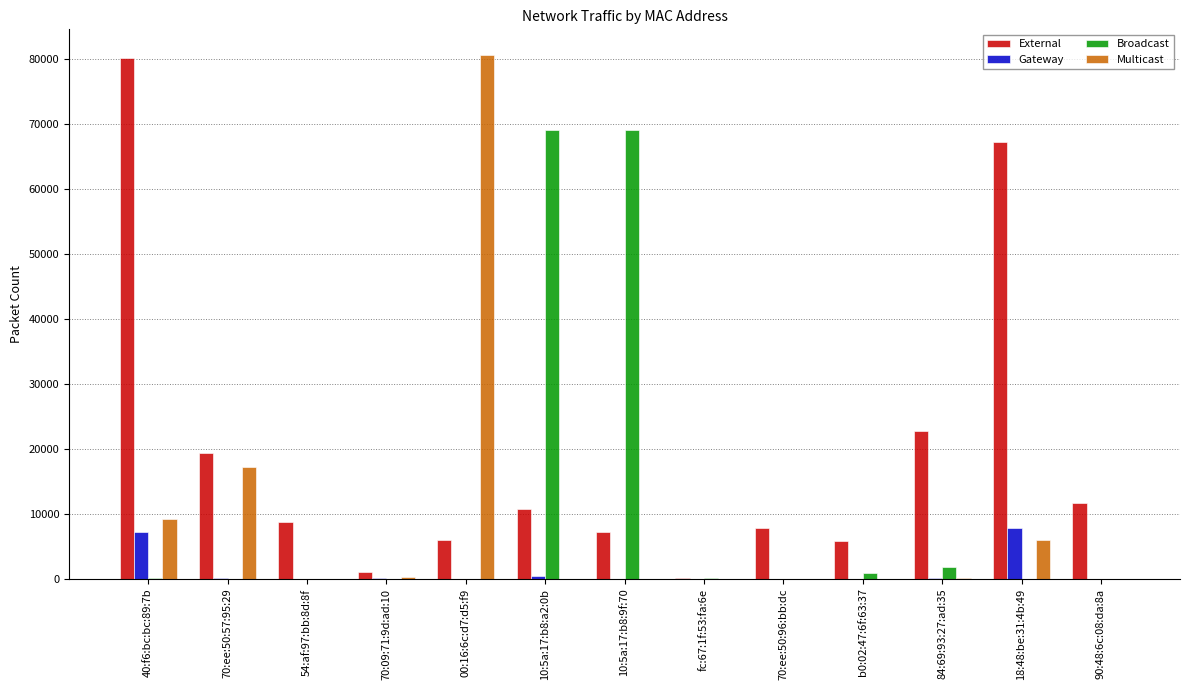

What is the greatest value displayed?

80556